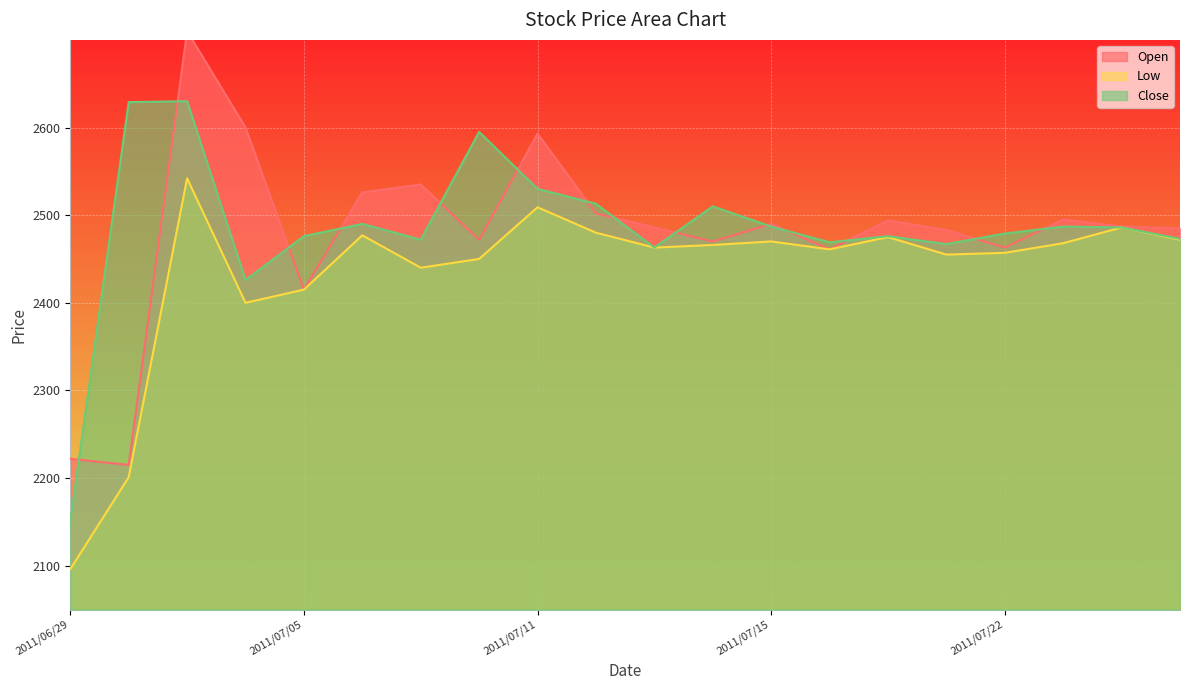

List the labels in order of Low value, smallest first.

2011/06/29, 2011/06/30, 2011/07/04, 2011/07/05, 2011/07/07, 2011/07/08, 2011/07/21, 2011/07/22, 2011/07/19, 2011/07/13, 2011/07/14, 2011/07/25, 2011/07/15, 2011/07/27, 2011/07/20, 2011/07/06, 2011/07/12, 2011/07/26, 2011/07/11, 2011/07/01